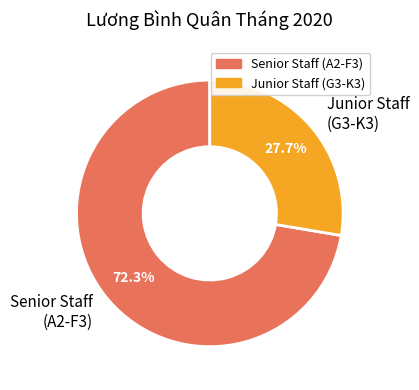

Which category has the smallest portion of the pie?

Junior Staff (G3-K3)